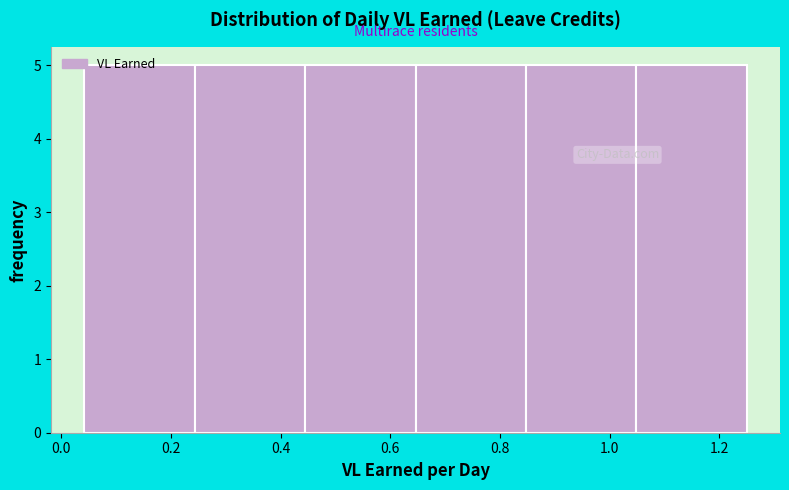

Reading left to right, list every bar in this chart as the range it spans on the x-axis followed by its height. Neither the bar edges nor the heights are printed on the chart, so give them approximately, as read against the axes.

0.04 to 0.24: 5
0.24 to 0.44: 5
0.44 to 0.64: 5
0.64 to 0.84: 5
0.84 to 1.04: 5
1.04 to 1.26: 5